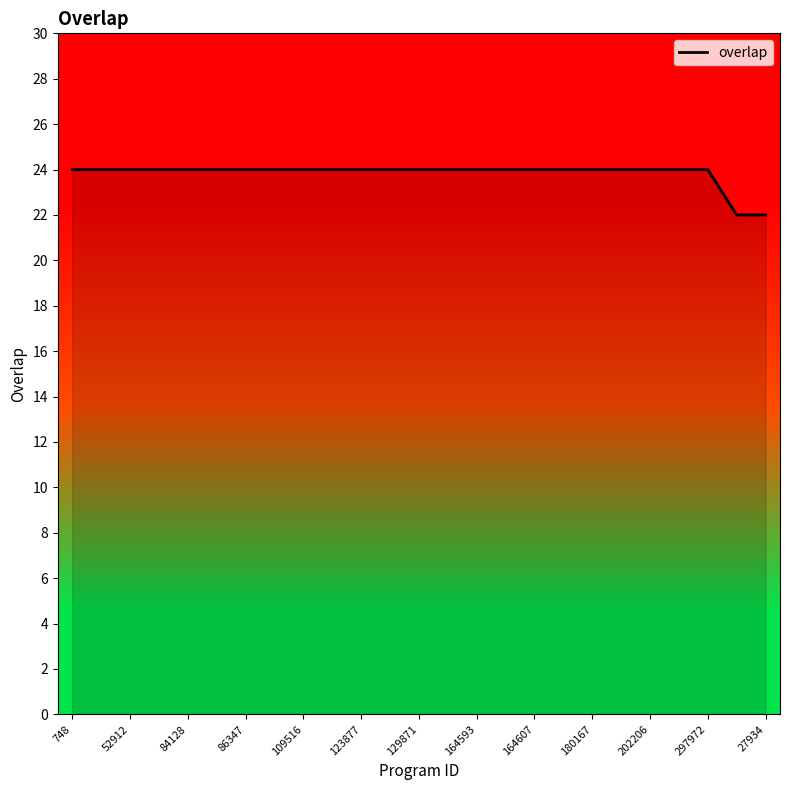

What is the difference between the second highest and second lowest values?

2